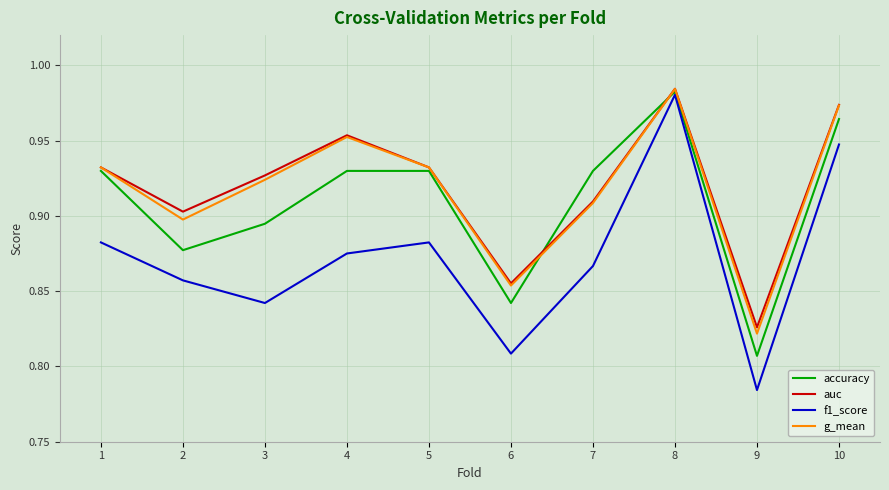

Is this an area chart (filled region under the line)?

No